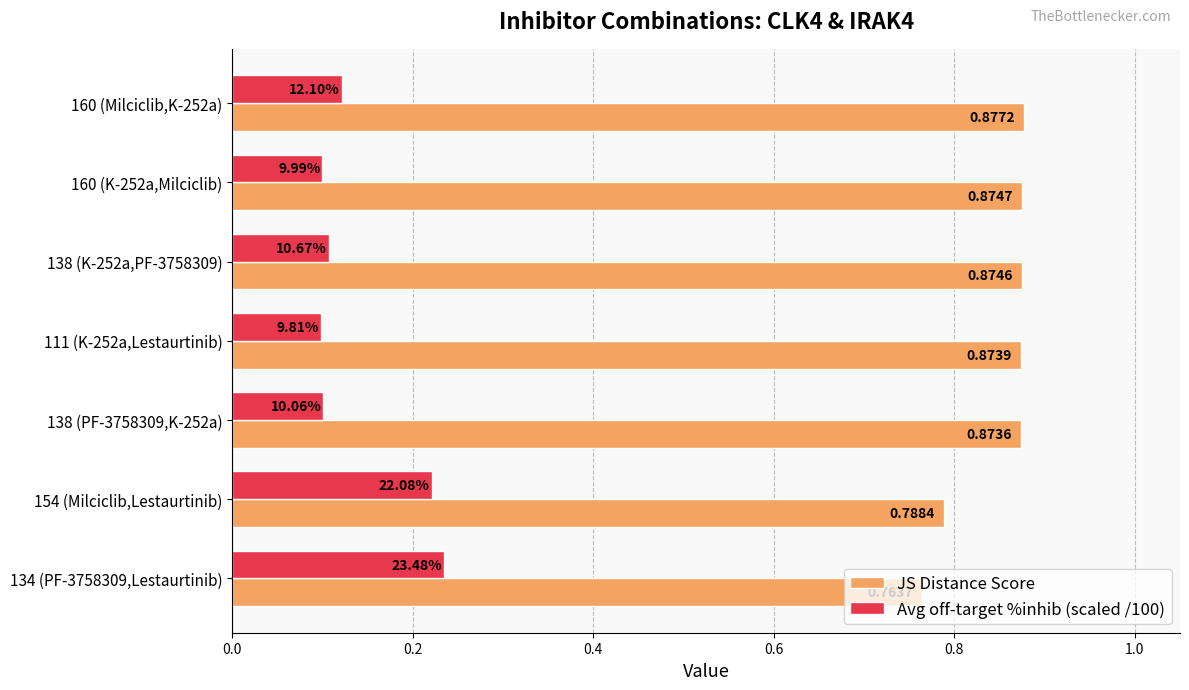

How many series are shown in this chart?

2